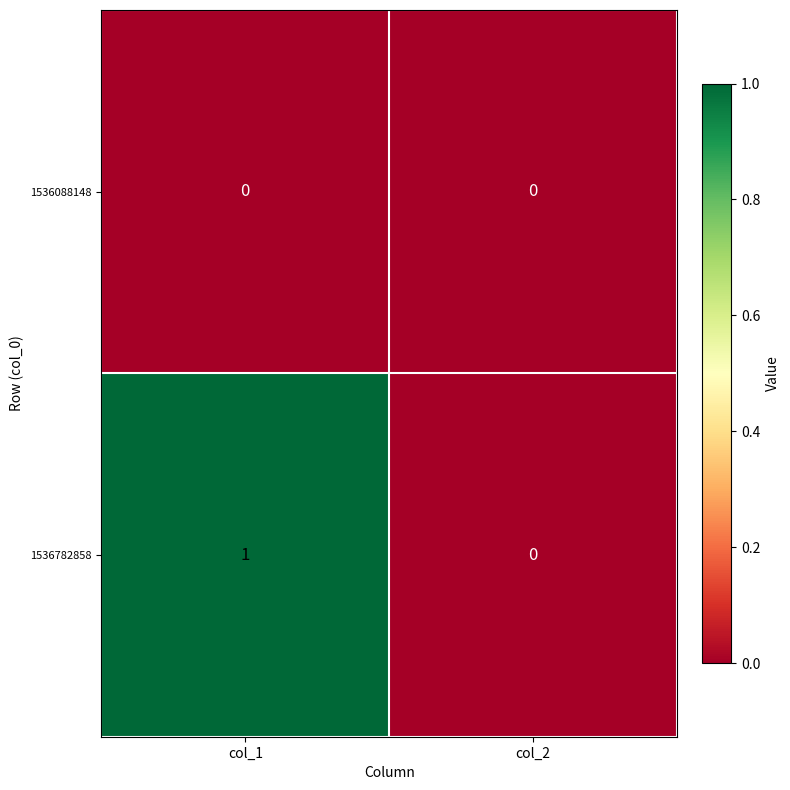

Reading left to right, list all the values displayed in this chart.

1536088148: 0	0
1536782858: 1	0